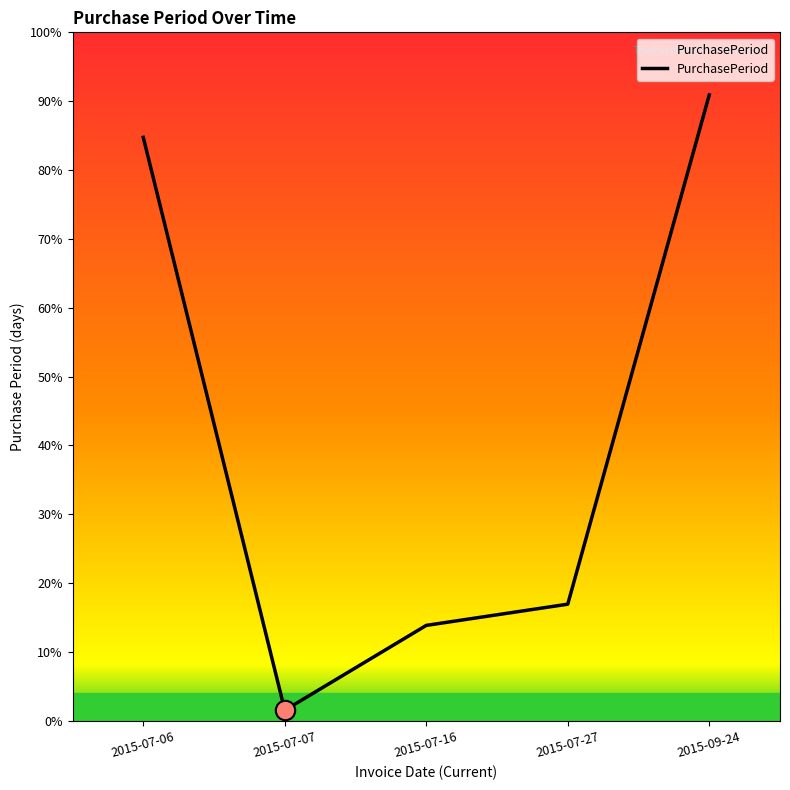

List the labels in order of value, largest first.

2015-09-24, 2015-07-06, 2015-07-27, 2015-07-16, 2015-07-07